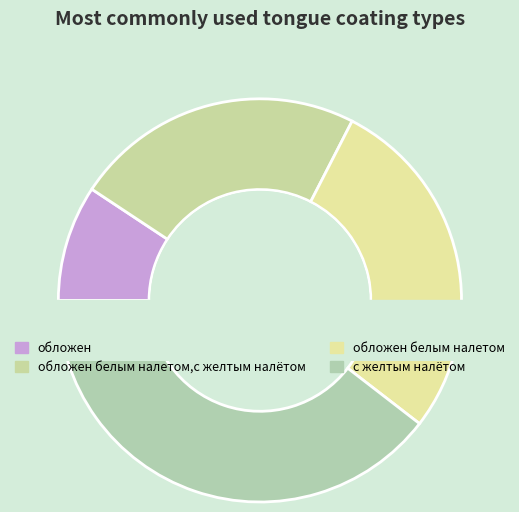

Does any single category account for the majority?

No